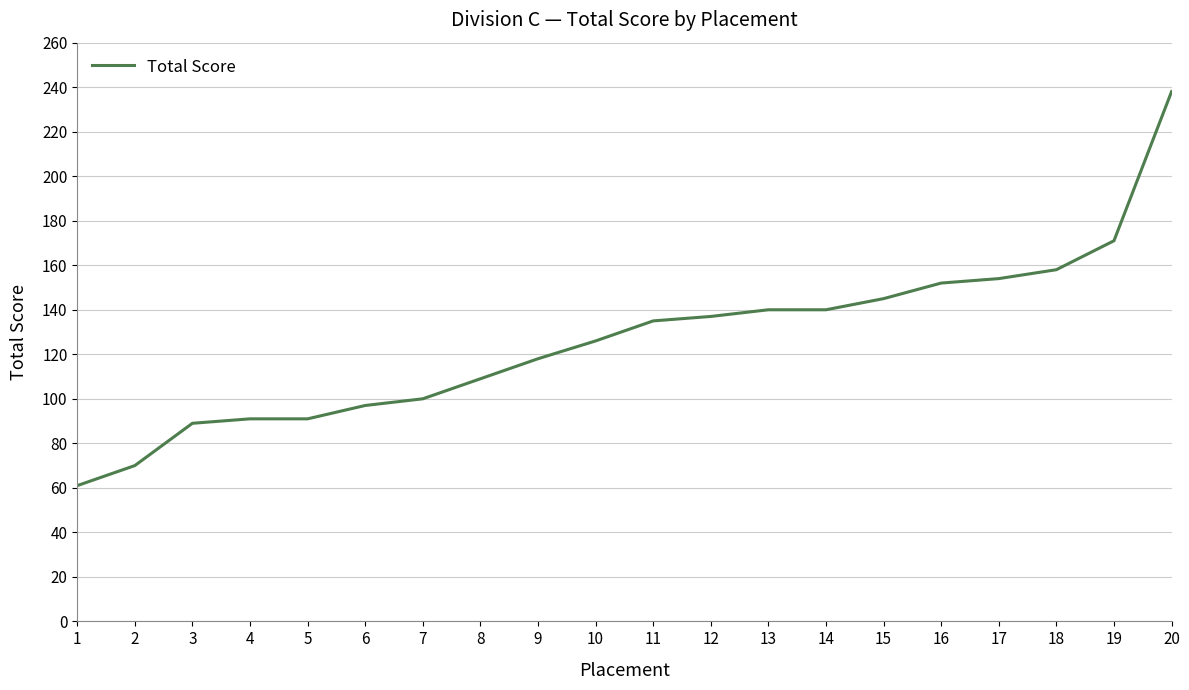

What is the difference between the values at 20 and 5?

147